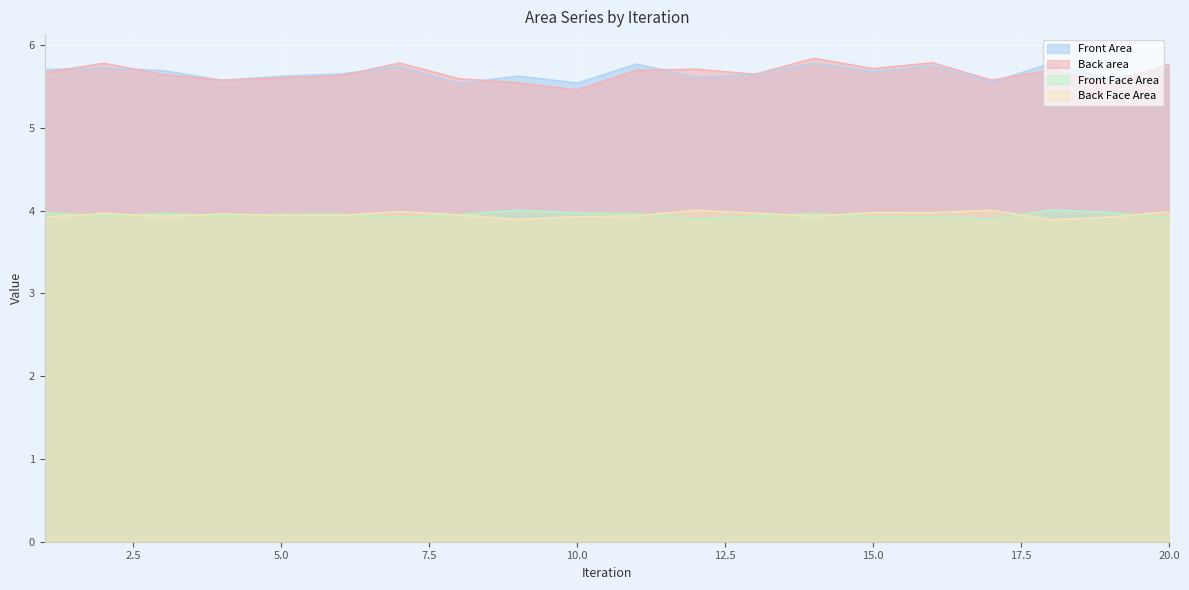

Is it true that Front Face Area equals 7.1 at 8?

False